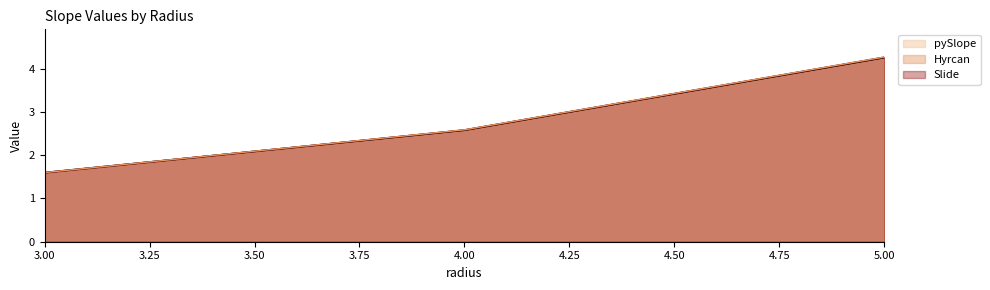

At 3, list the series in order from largest to smallest.

pySlope, Hyrcan, Slide